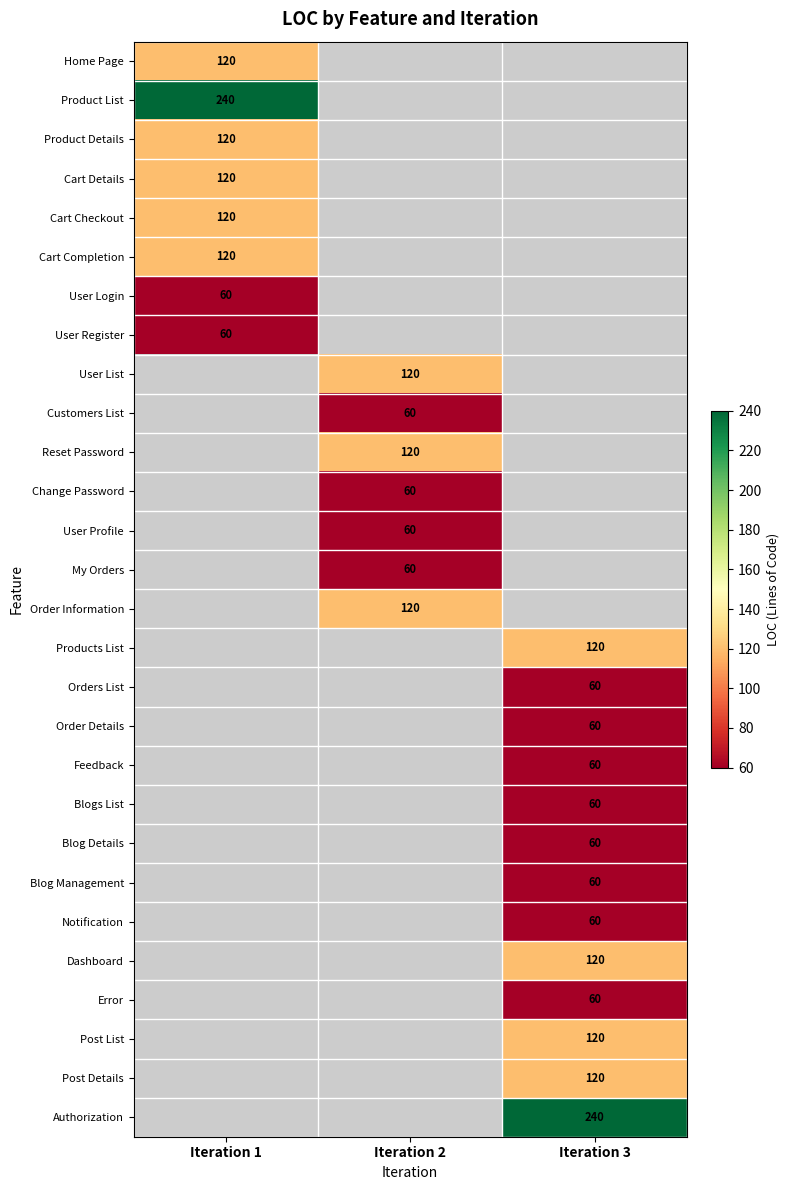

The value of User Register at Iteration 1 is 20. True or false?

False